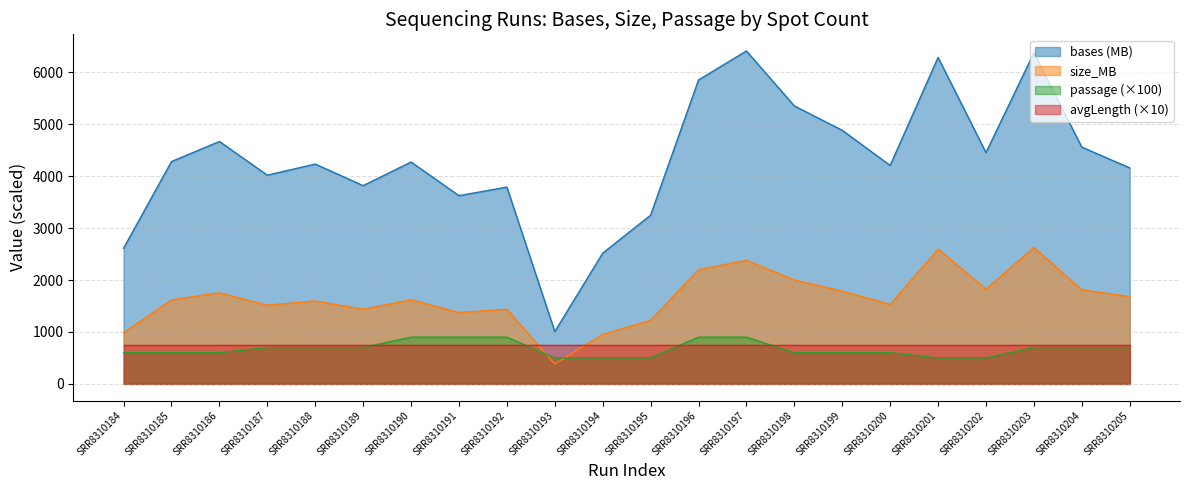

At which label does passage first exceed 700?

SRR8310190